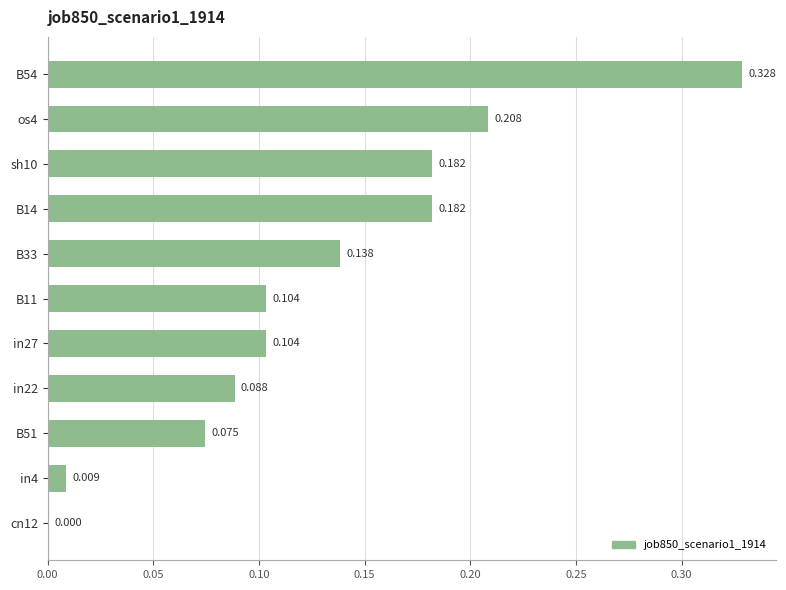

How many series are shown in this chart?

1